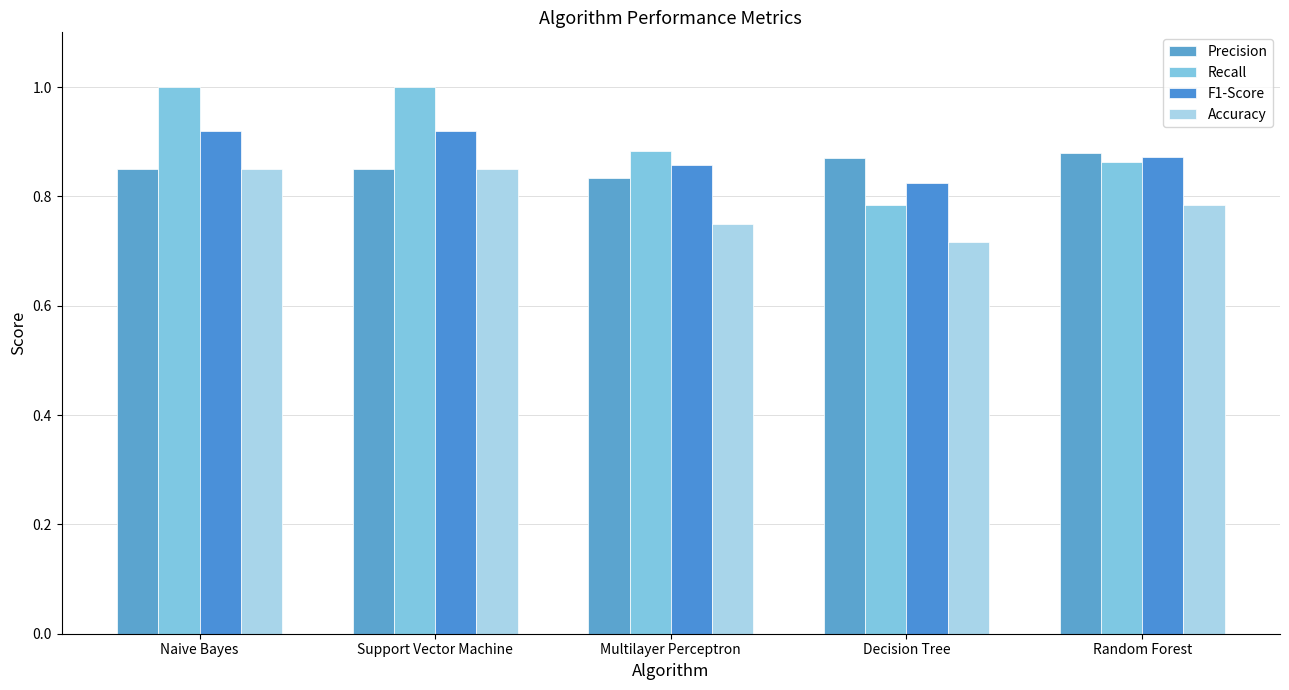

What is the spread (max minus min) of values at Support Vector Machine?

0.2